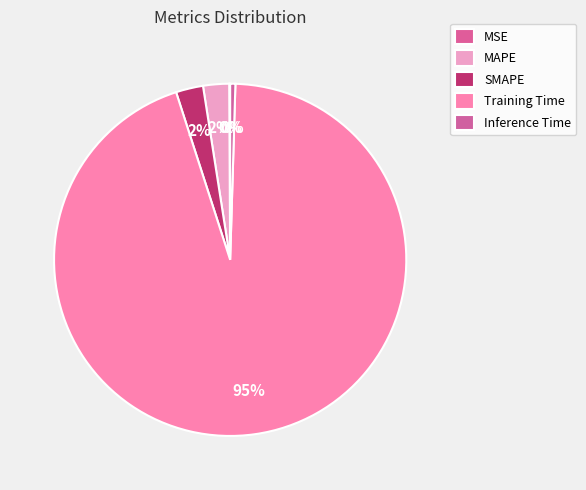

To the nearest percent, what is the average slice percentage?

20%